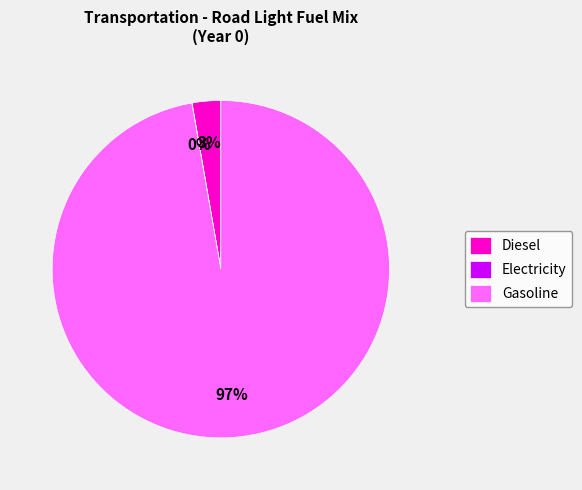

Is the sum of Diesel and Gasoline greater than half?

Yes